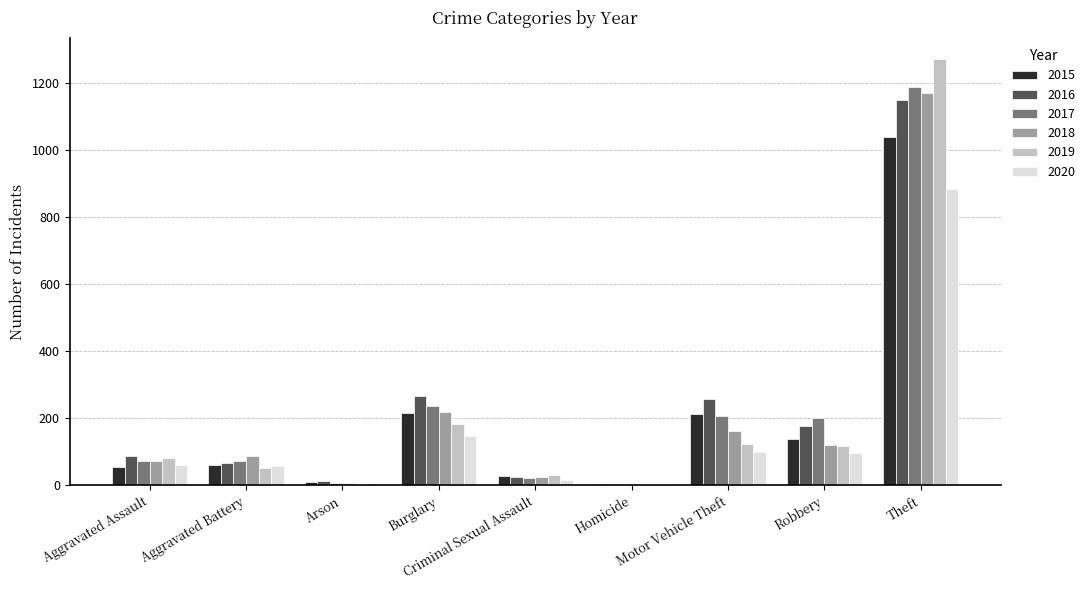

Which series changed the most between Motor Vehicle Theft and Theft?

2019